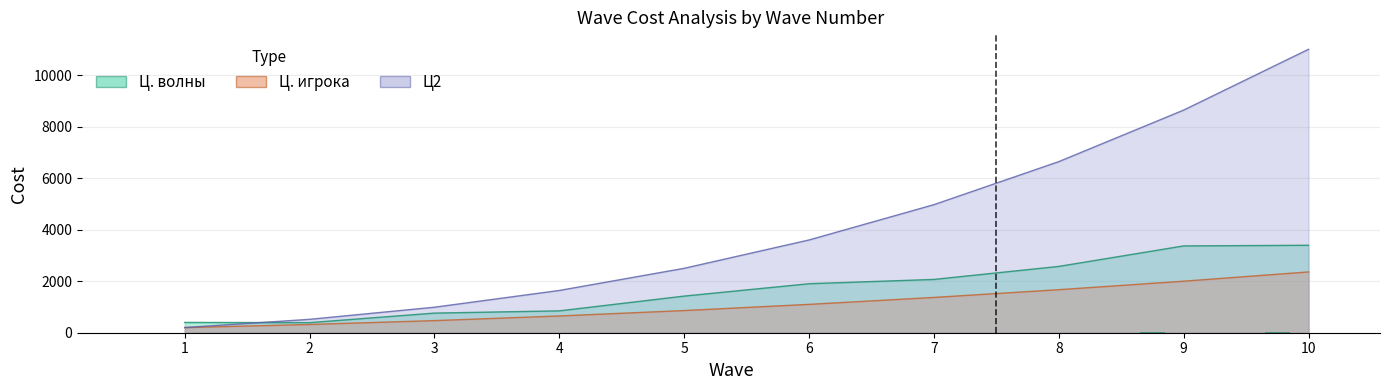

Rank the series by their maximum value, from highest to lowest.

Ц2, Ц. волны, Ц. игрока